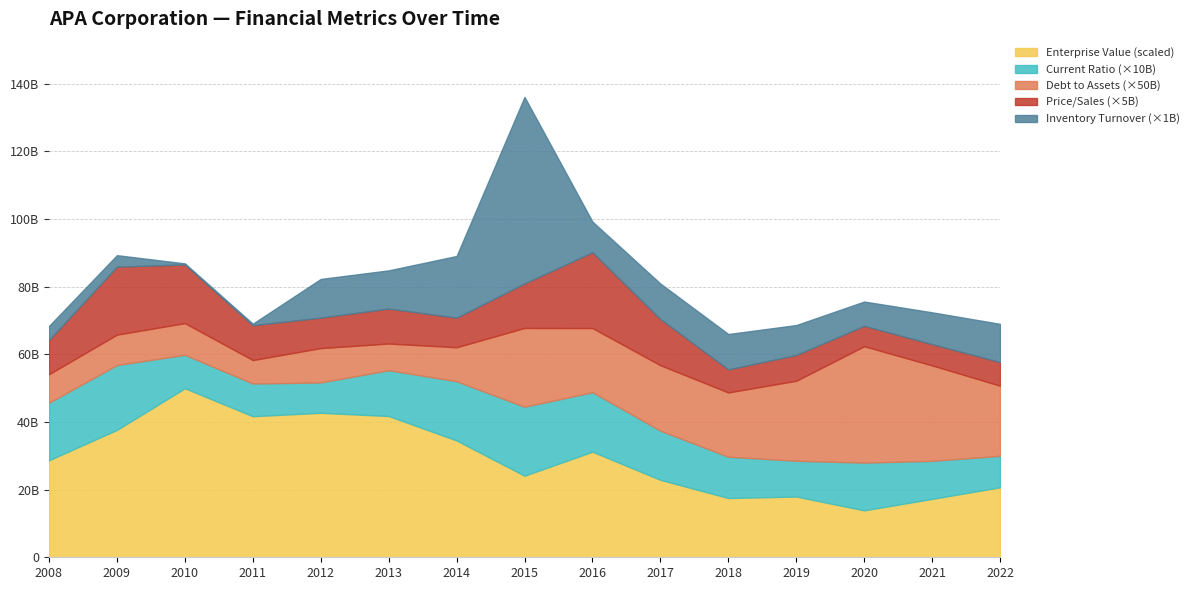

True or false: EnterpriseValue and priceToSalesRatio cross at least once.

False